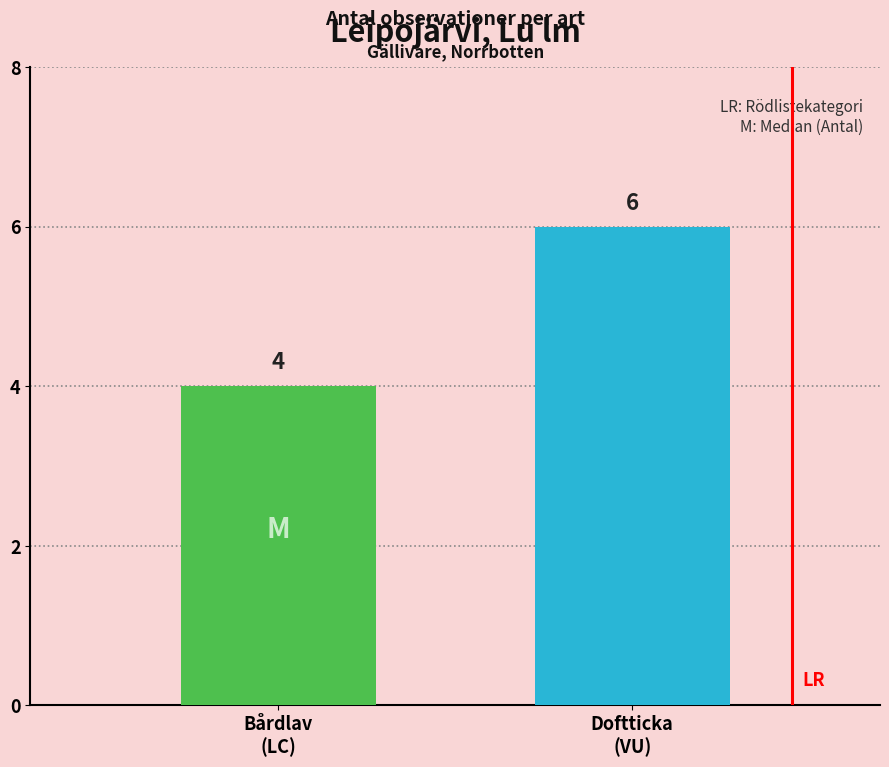

What is the greatest value displayed?

6